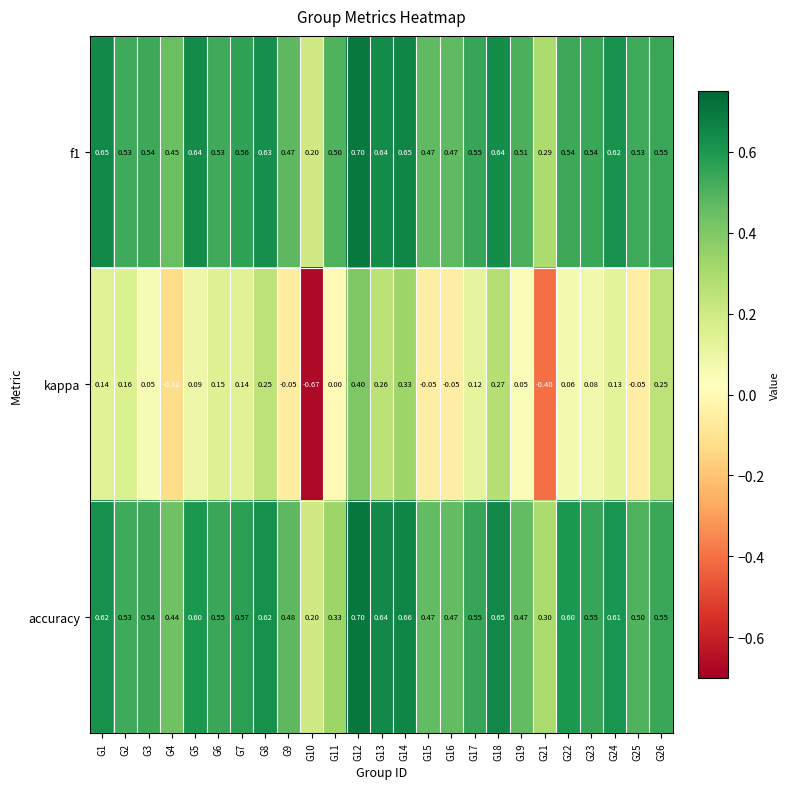

Which series has the largest range (max minus min)?

kappa